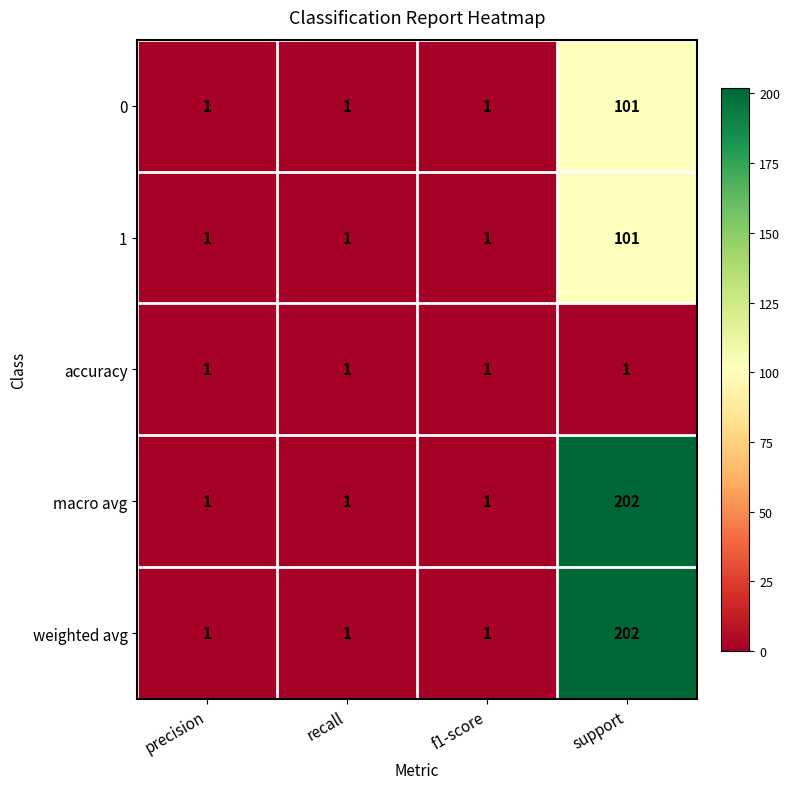

At which category is the sum across all series the highest?

support